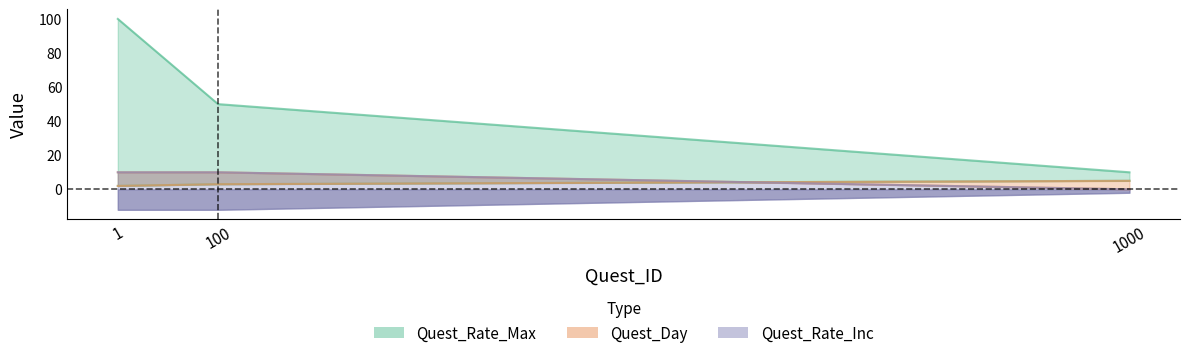

How many series are shown in this chart?

3